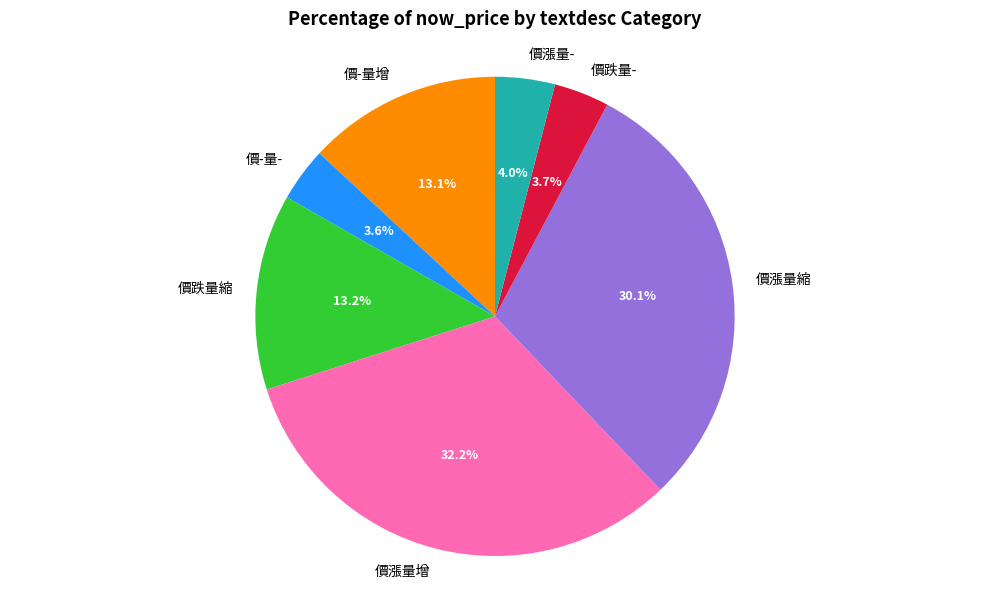

Which category has the biggest portion of the pie?

價漲量增